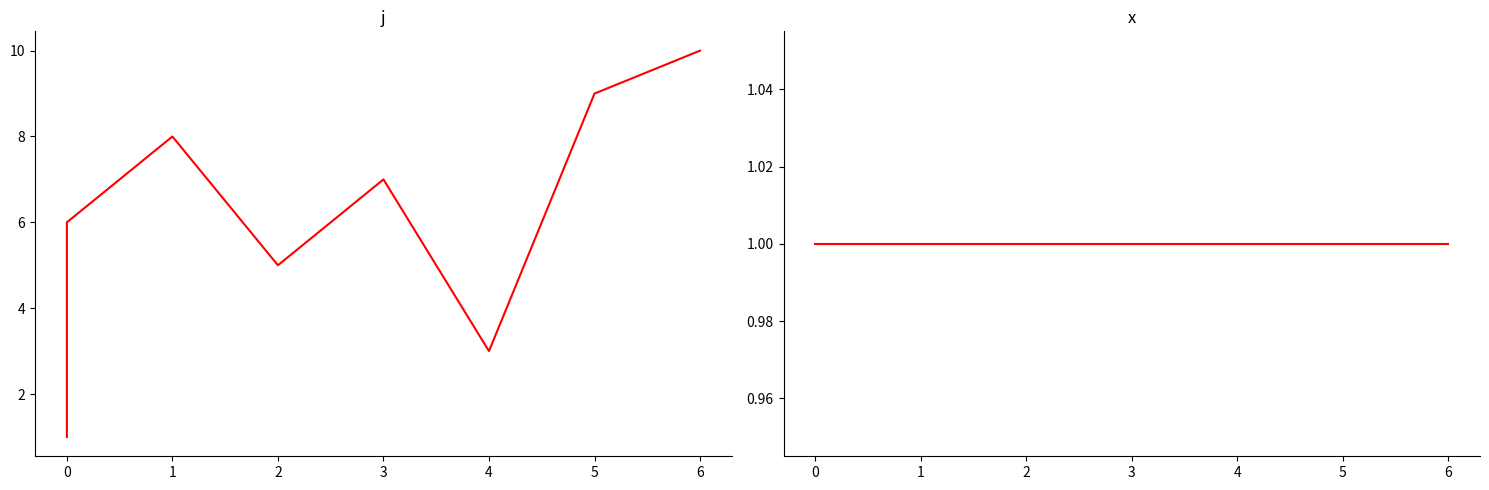

The value of j at 1 is 14. True or false?

False